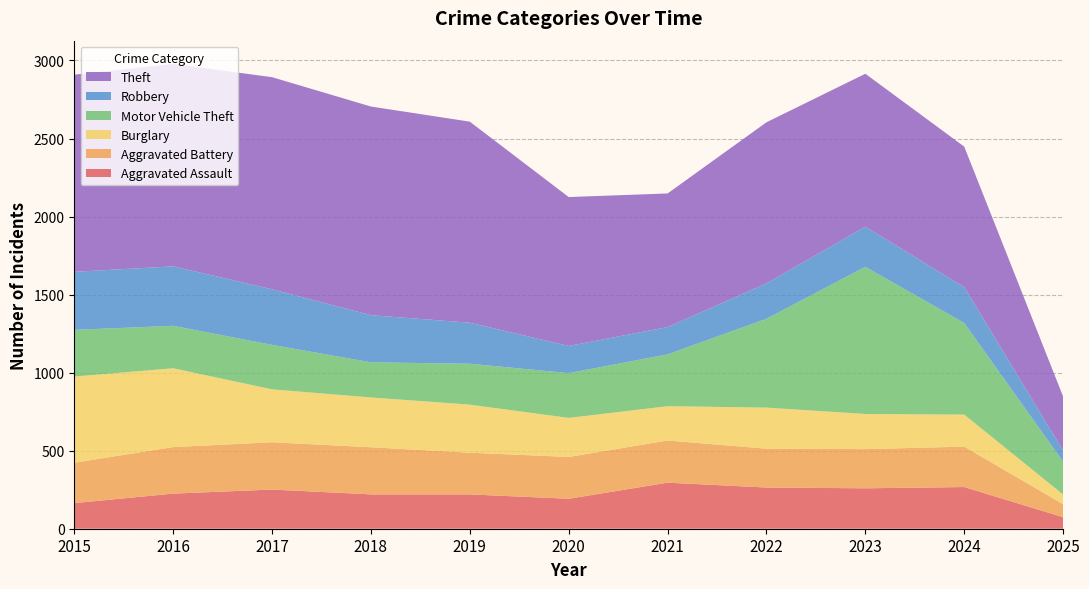

Reading left to right, transcribe all the data shown in this chart.

Aggravated Assault: 2015=164	2016=225	2017=251	2018=220	2019=220	2020=192	2021=295	2022=264	2023=259	2024=267	2025=74
Aggravated Battery: 2015=259	2016=298	2017=303	2018=302	2019=267	2020=268	2021=270	2022=249	2023=251	2024=259	2025=83
Burglary: 2015=552	2016=505	2017=339	2018=319	2019=308	2020=250	2021=220	2022=263	2023=225	2024=205	2025=62
Motor Vehicle Theft: 2015=299	2016=272	2017=285	2018=225	2019=262	2020=287	2021=332	2022=569	2023=943	2024=587	2025=210
Robbery: 2015=372	2016=381	2017=356	2018=302	2019=263	2020=174	2021=175	2022=227	2023=257	2024=230	2025=72
Theft: 2015=1263	2016=1297	2017=1359	2018=1337	2019=1288	2020=954	2021=856	2022=1032	2023=980	2024=900	2025=346